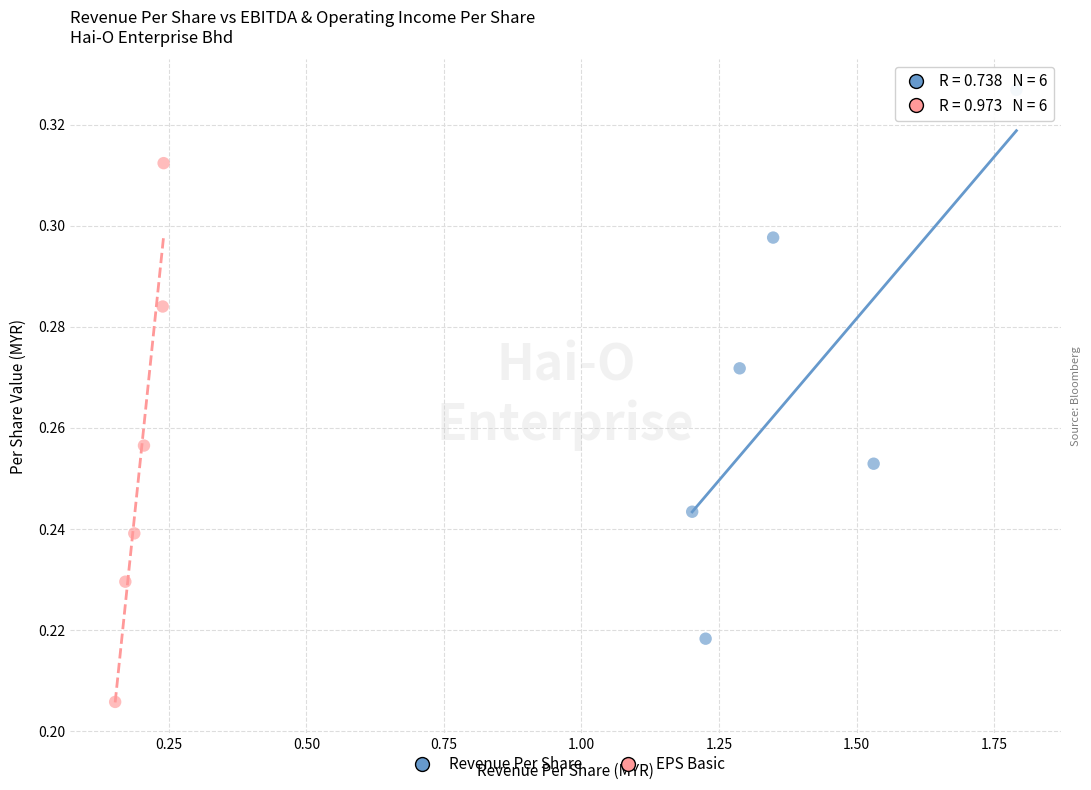

Which series has the widest spread of Y values?

Revenue Per Share